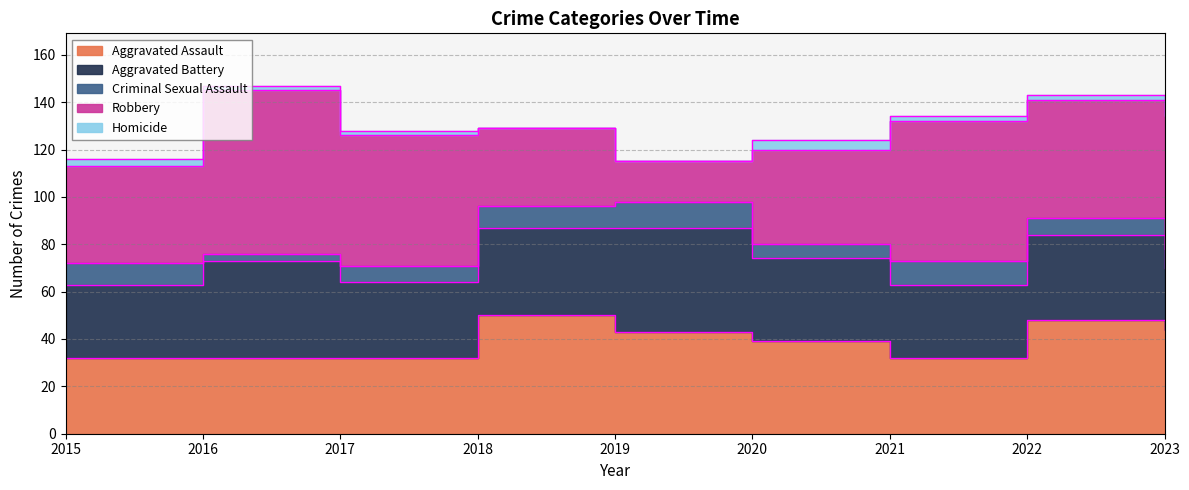

Where does the Criminal Sexual Assault series first go above 8?

2015